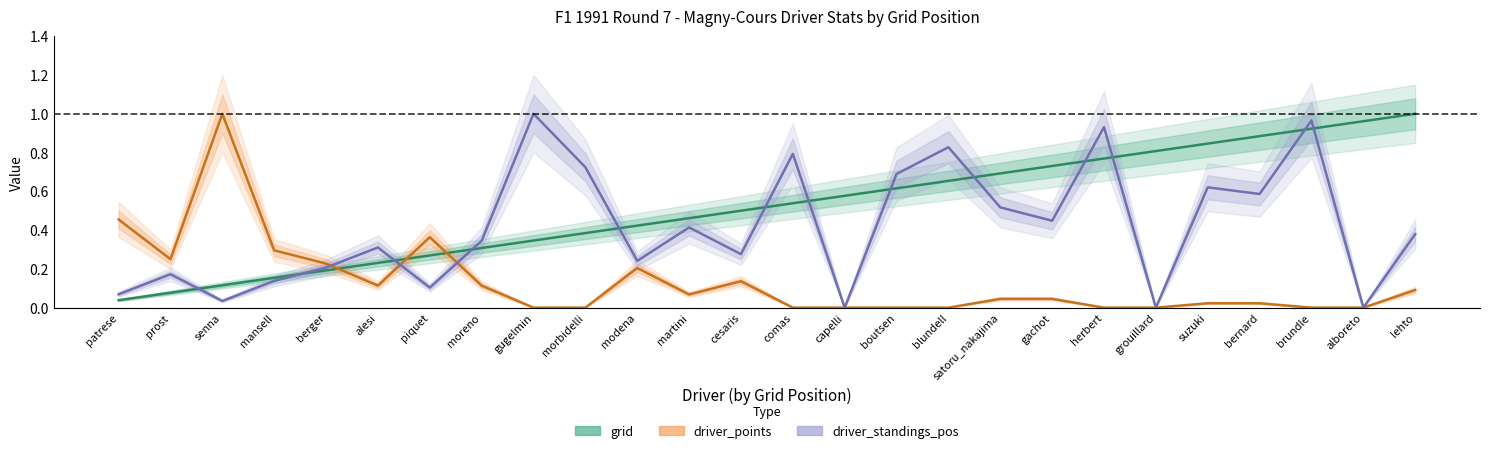

Reading left to right, what are all the values shown in this chart?

grid: 0.0	0.1	0.1	0.2	0.2	0.2	0.3	0.3	0.3	0.4	0.4	0.5	0.5	0.5	0.6	0.6	0.7	0.7	0.7	0.8	0.8	0.8	0.9	0.9	1.0	1.0
driver_standings_pos: 0.1	0.2	0.0	0.1	0.2	0.3	0.1	0.3	1.0	0.7	0.2	0.4	0.3	0.8	0.0	0.7	0.8	0.5	0.4	0.9	0.0	0.6	0.6	1.0	0.0	0.4
driver_points: 0.5	0.2	1.0	0.3	0.2	0.1	0.4	0.1	0.0	0.0	0.2	0.1	0.1	0.0	0.0	0.0	0.0	0.0	0.0	0.0	0.0	0.0	0.0	0.0	0.0	0.1